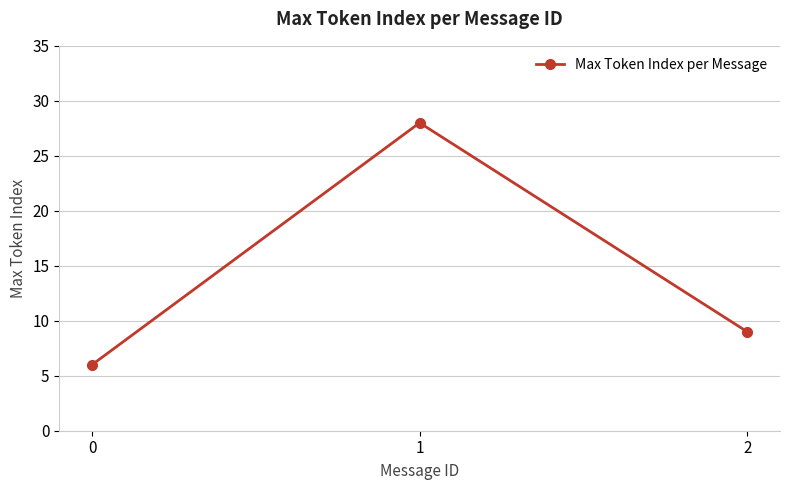

List the labels in order of value, largest first.

1, 2, 0